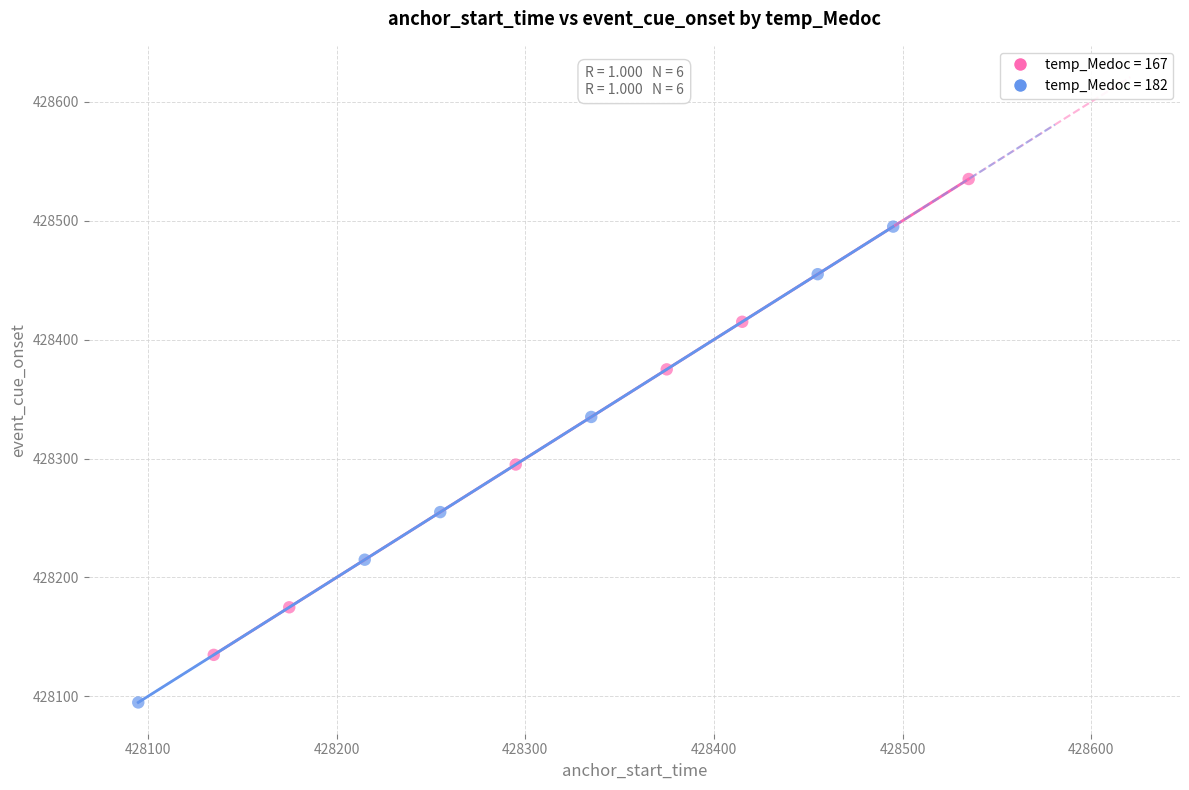

Which series contains the lowest Y value?

temp_Medoc = 182